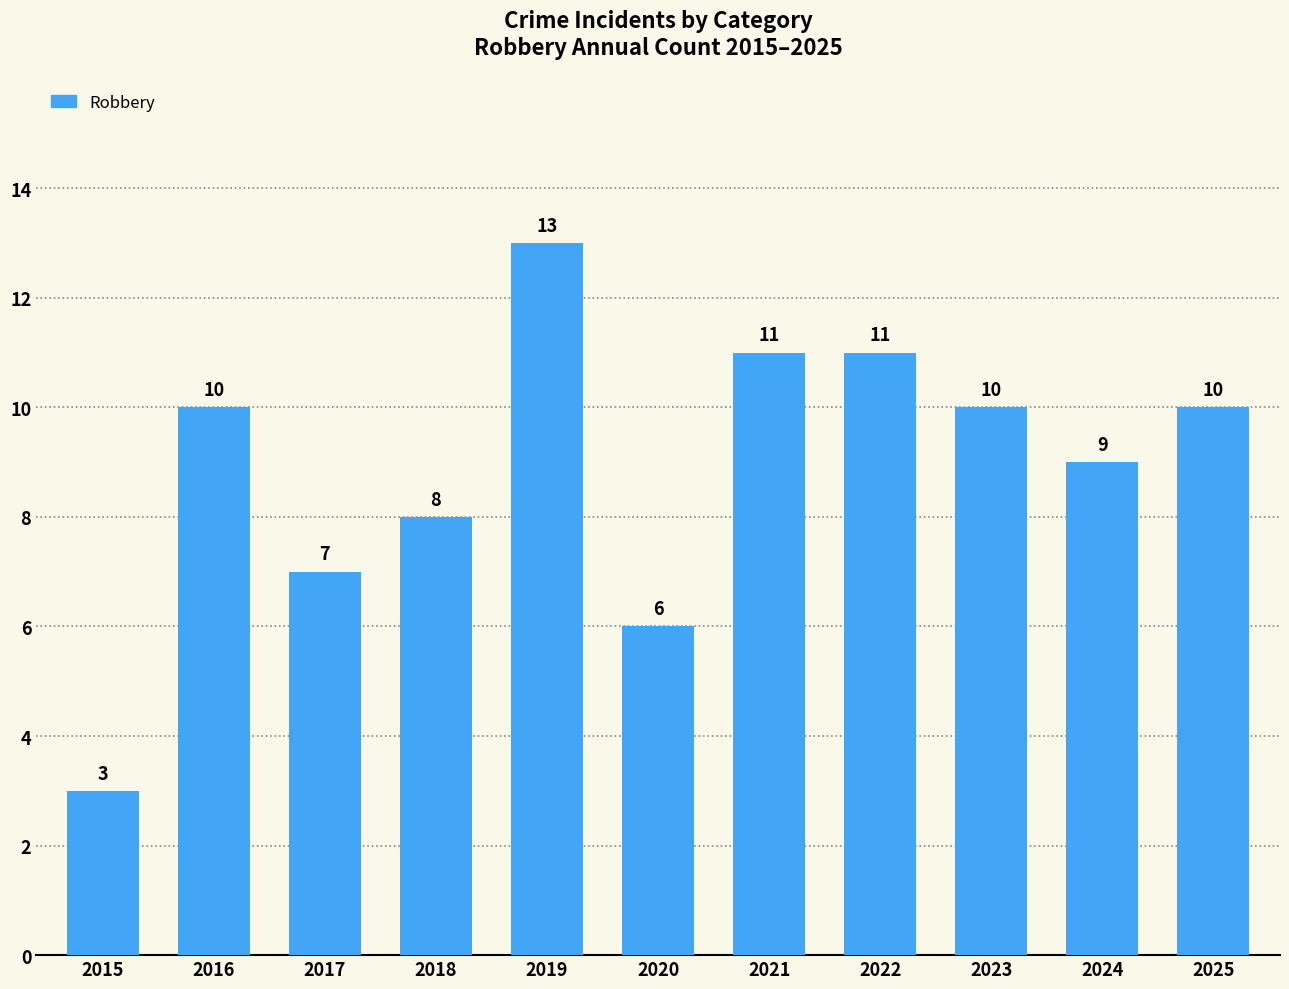

What is the minimum value shown in the chart?

3